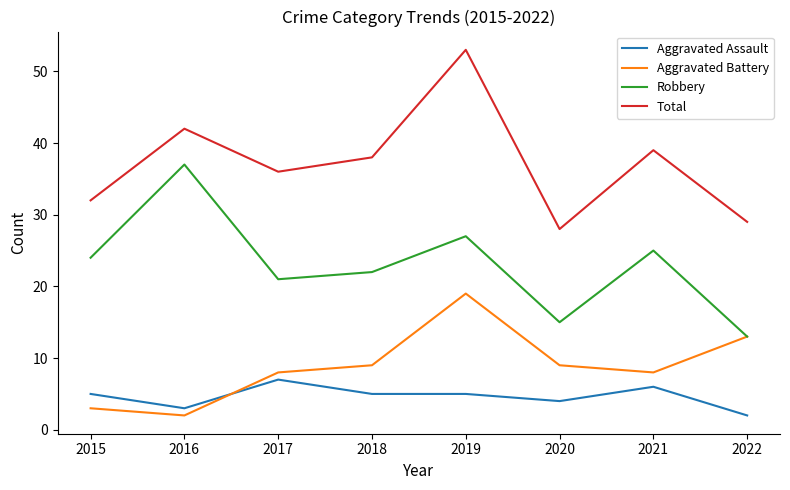

List the series in order of their peak value, lowest first.

Aggravated Assault, Aggravated Battery, Robbery, Total